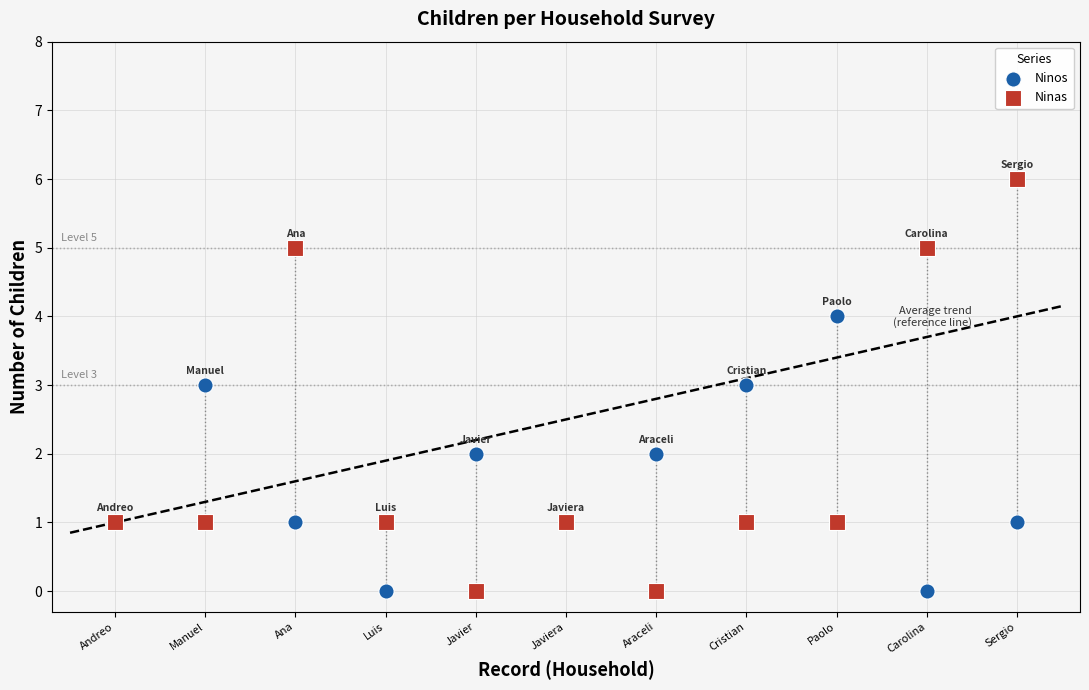

Which series has the widest spread of Y values?

Ninas